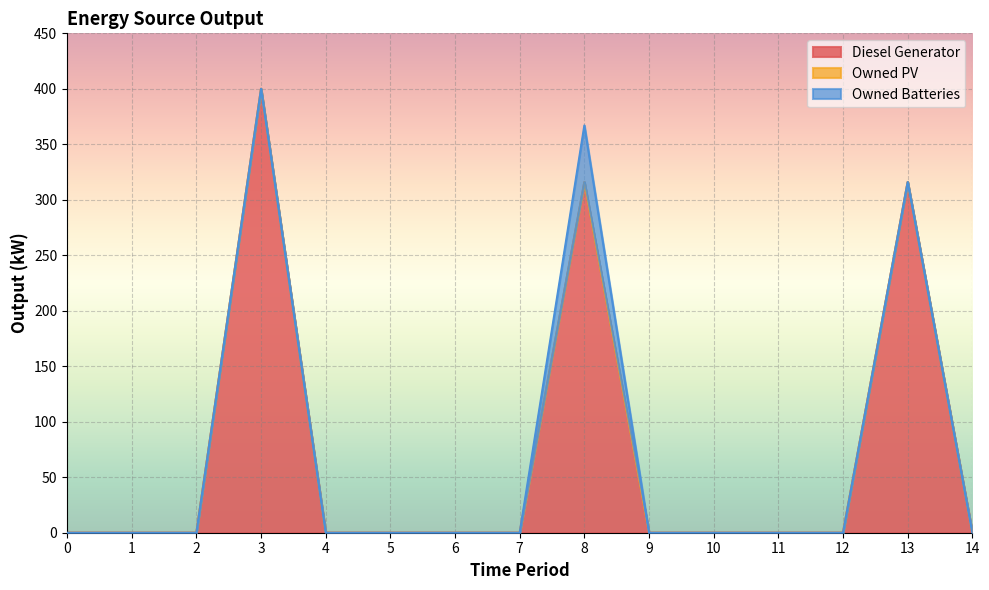

At which category does Owned Batteries reach its first local peak?

8